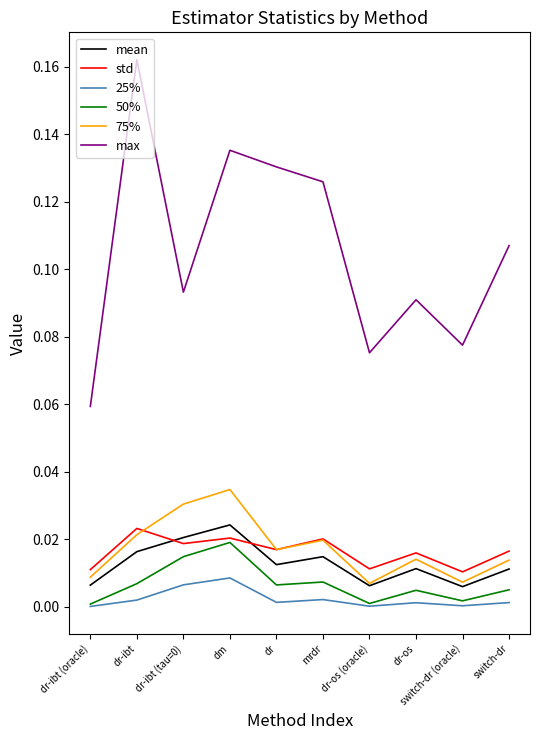

True or false: 50% has a value of 0.0 at switch-dr.

True